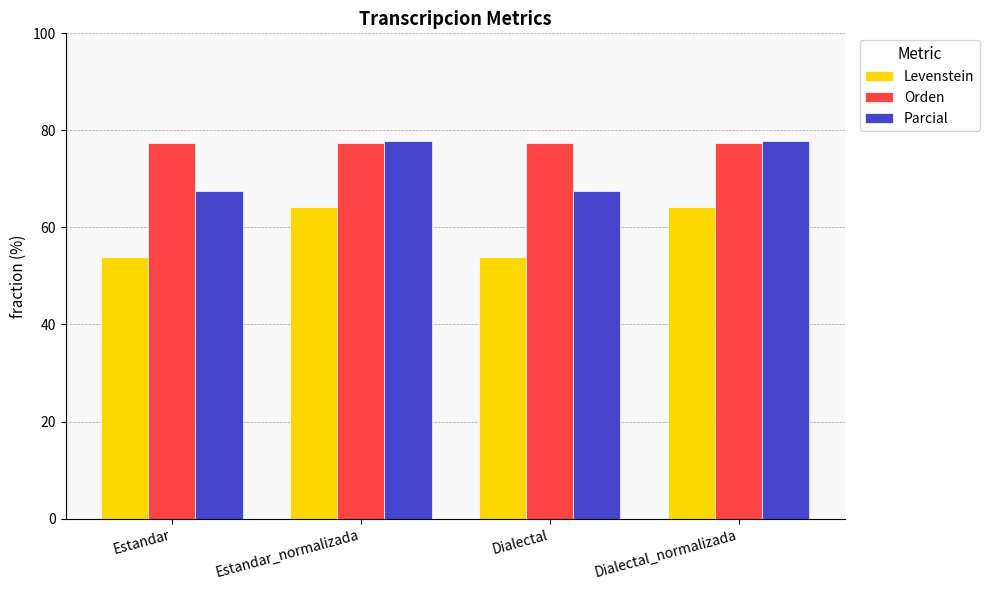

The value of Levenstein at Estandar_normalizada is 64.3. True or false?

True